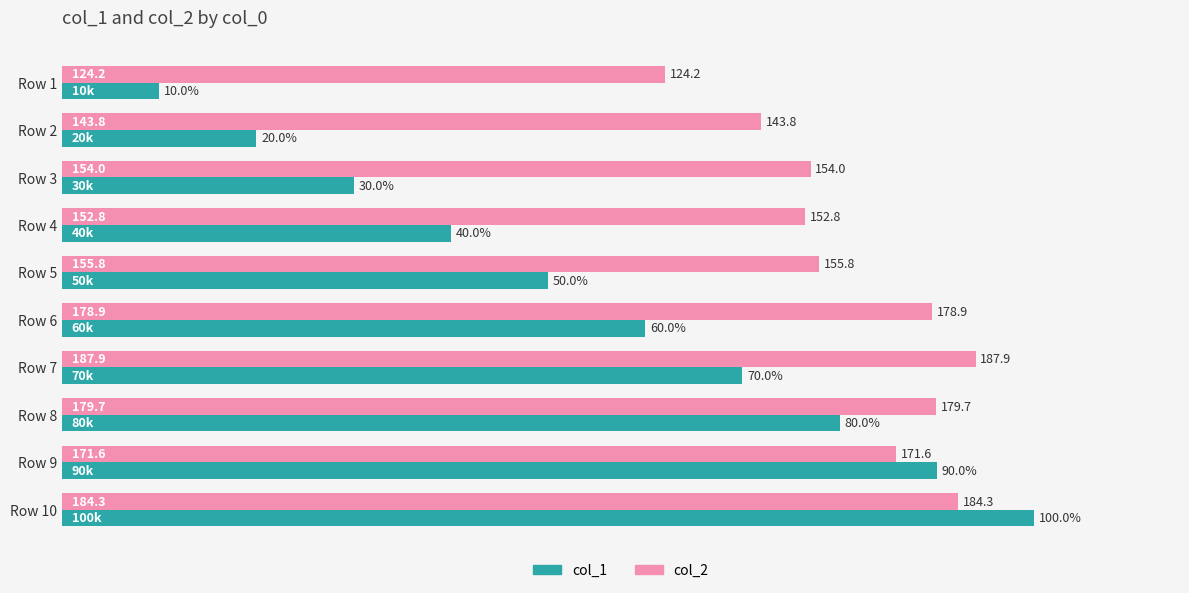

What are all the series names shown in the legend?

col_1, col_2